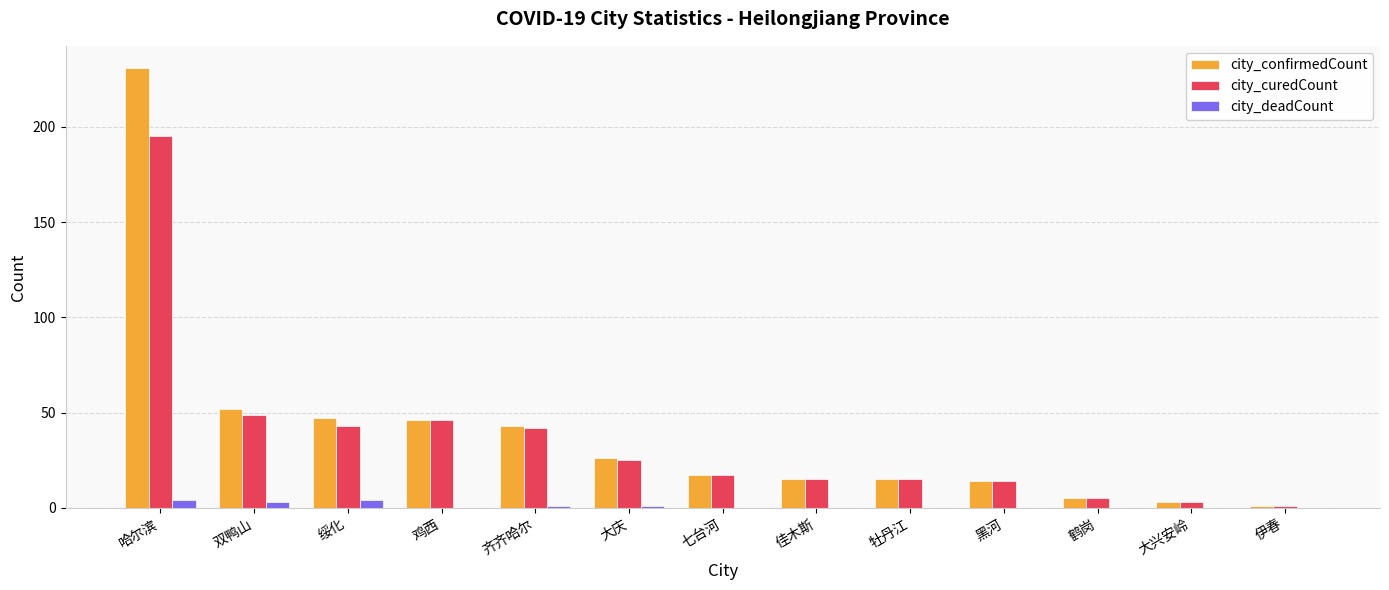

Which category has the highest value in the city_confirmedCount series?

哈尔滨